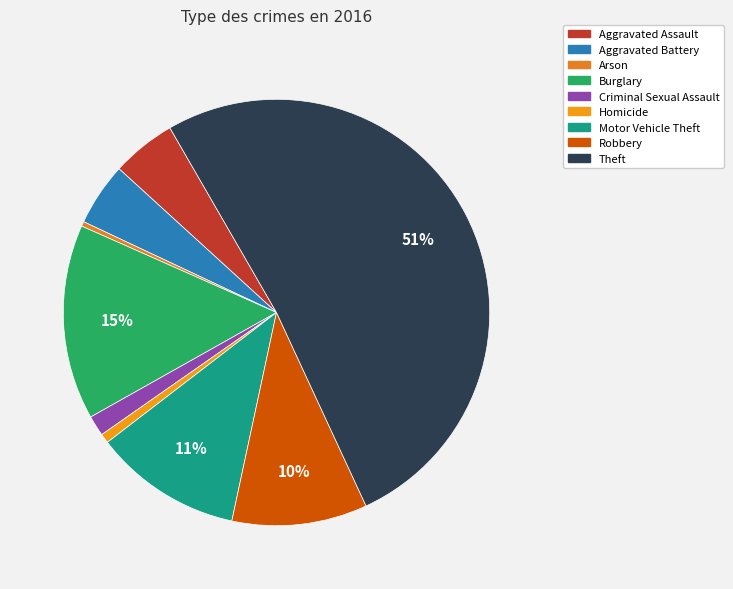

How much of the chart is everything except Aggravated Assault?

95.1%